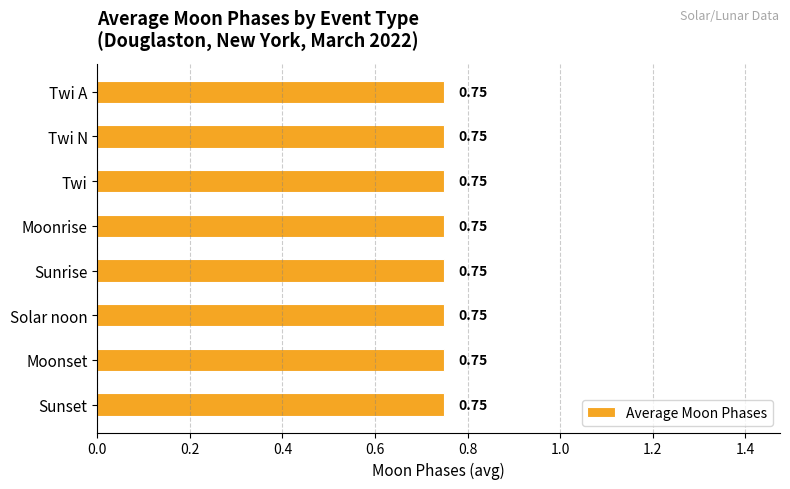

Does the chart contain stacked bars?

No